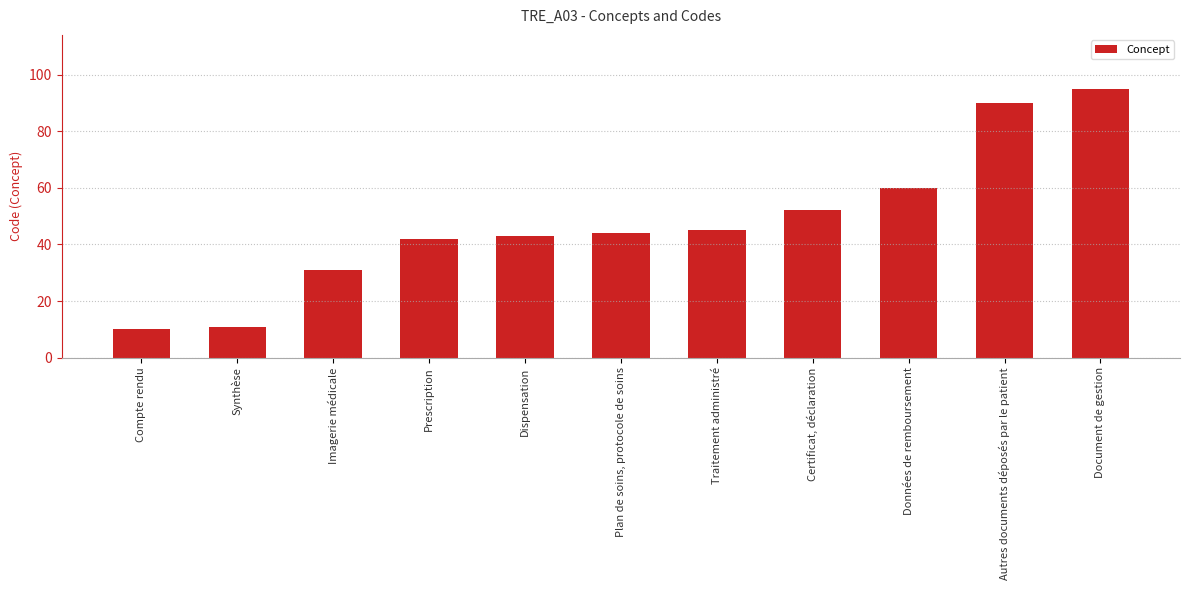

Does the chart contain stacked bars?

No